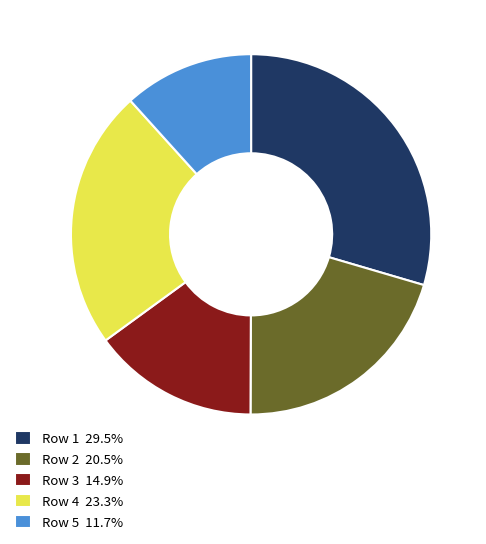

Is the sum of Row 1 and Row 3 greater than half?

No